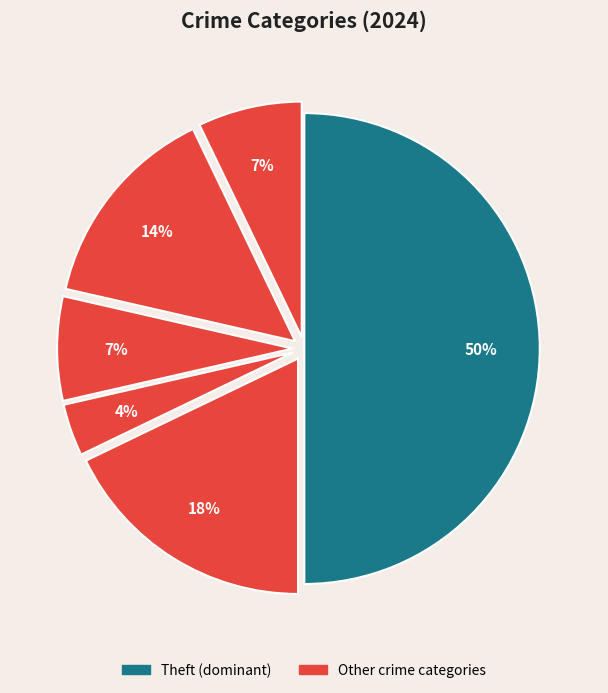

Is there any slice that represents more than half of the pie?

No